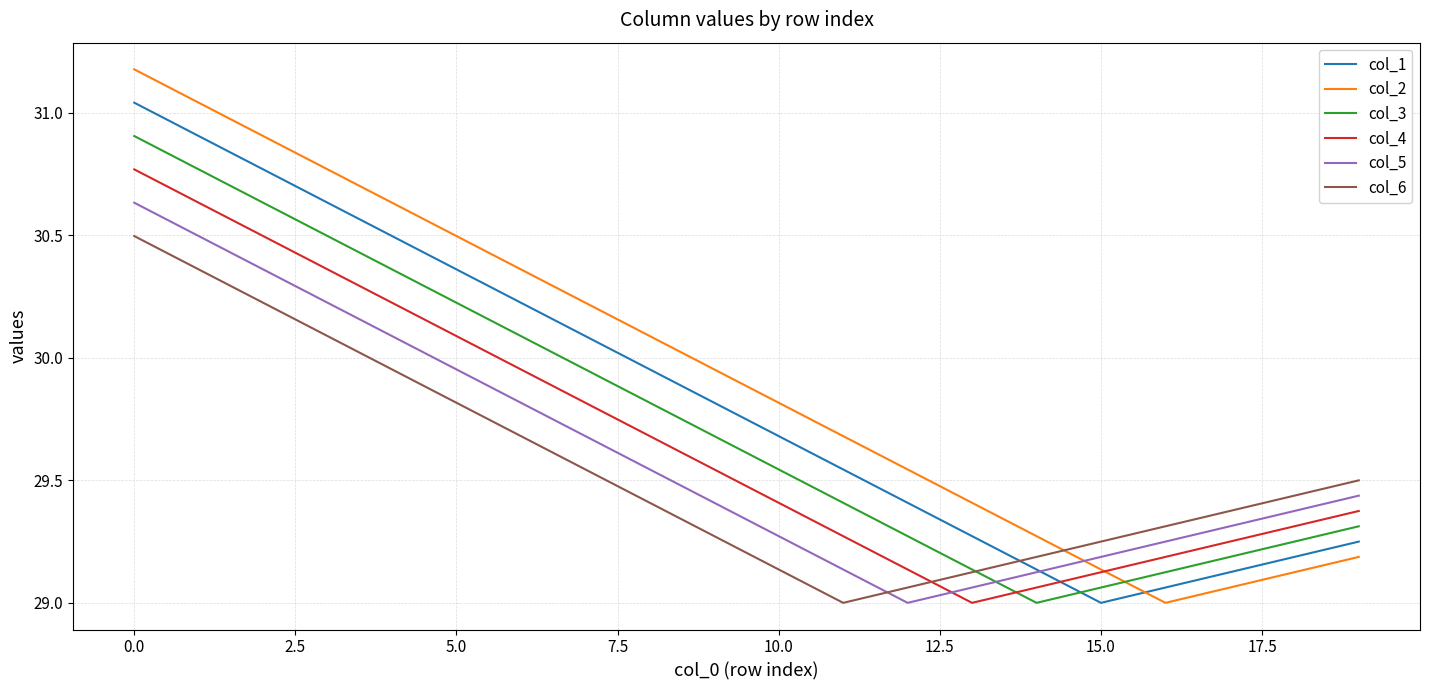

What is the smallest value displayed?

29.0